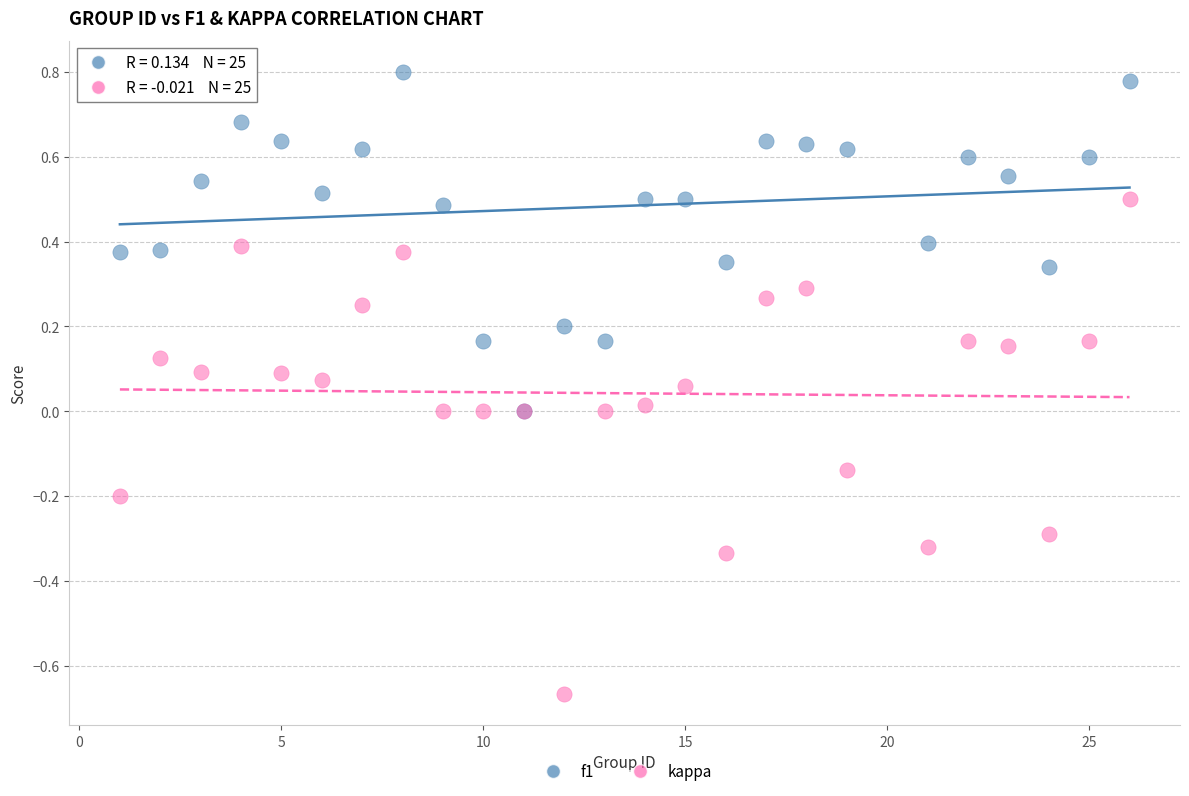

What are all the series names shown in the legend?

f1, kappa